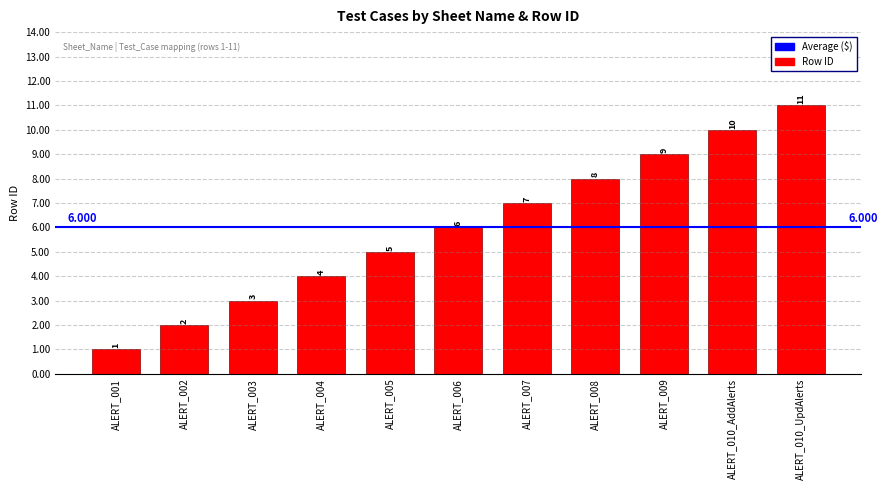

What is the difference between the second highest and minimum values?

9